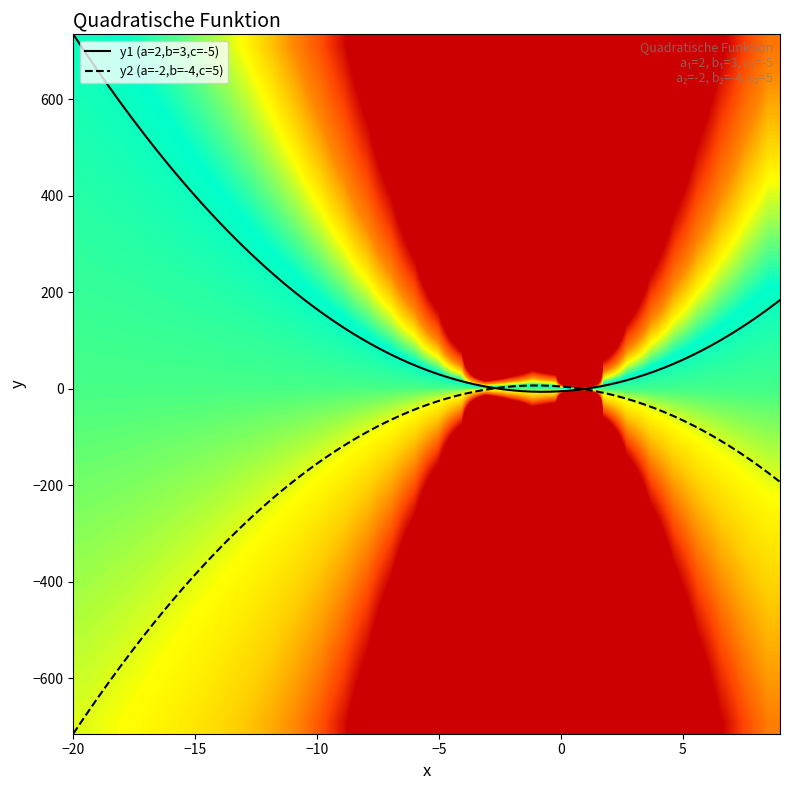

What is the lowest value of the y2 (a=-2,b=-4,c=5) series?

-715.0